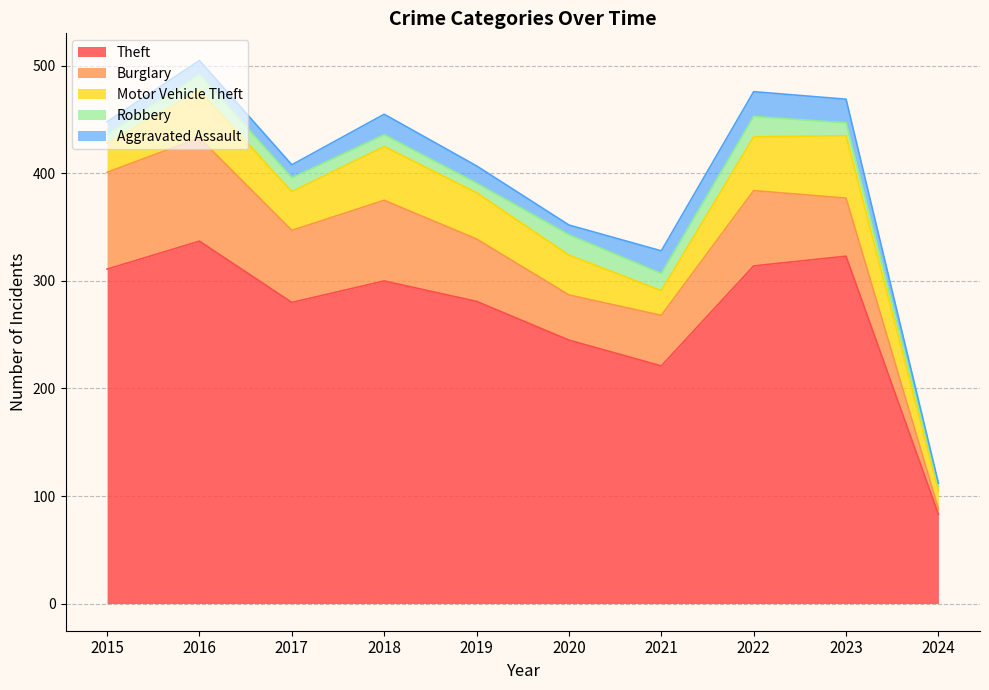

List the labels in order of Burglary value, smallest first.

2024, 2020, 2021, 2023, 2019, 2017, 2022, 2018, 2015, 2016